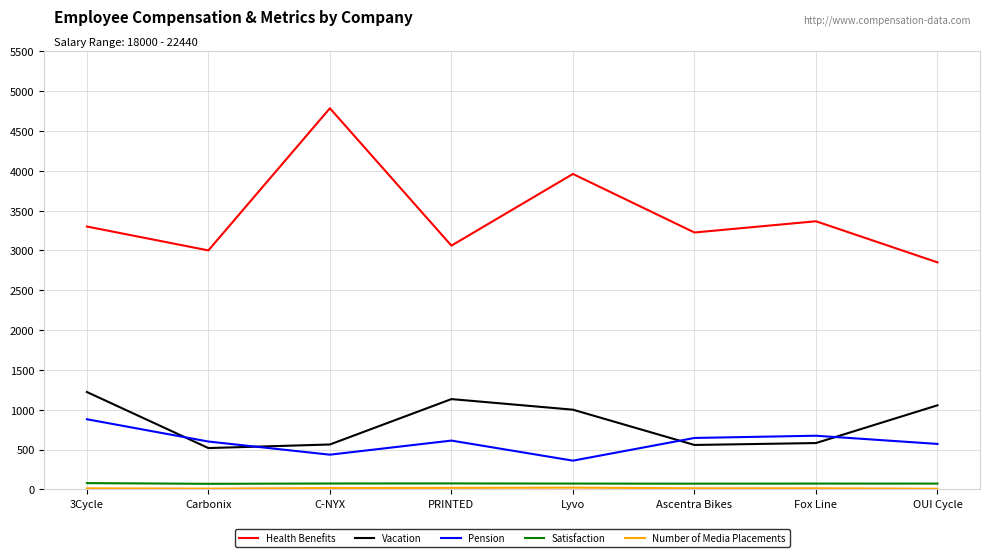

What is the greatest value displayed?

4785